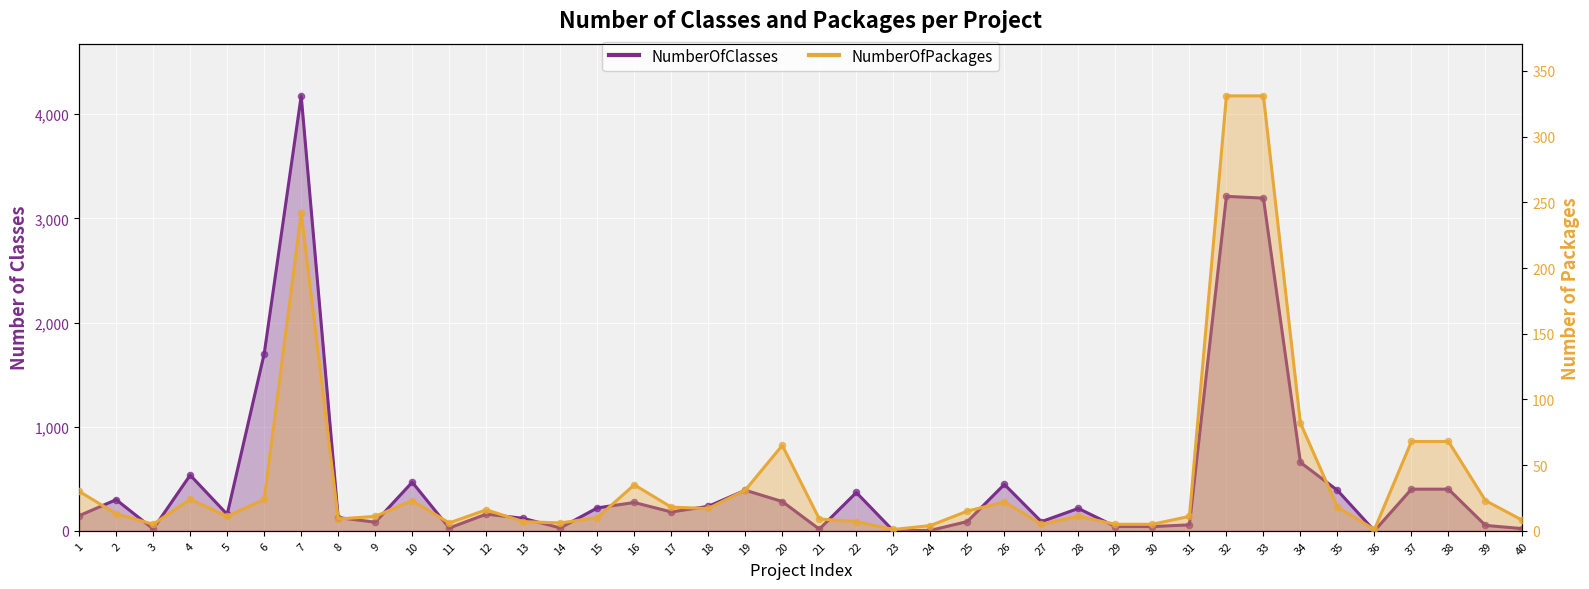

At how many categories does at least one series exceed 614?

5